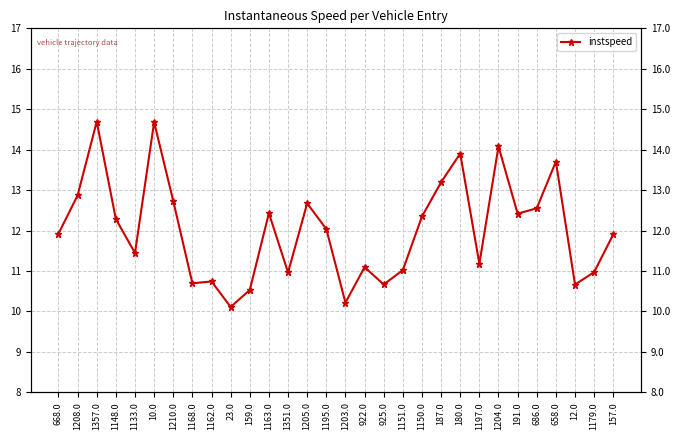

Reading left to right, what are all the values shown in this chart?

11.9	12.9	14.7	12.3	11.4	14.7	12.7	10.7	10.7	10.1	10.5	12.4	11.0	12.7	12.0	10.2	11.1	10.7	11.0	12.3	13.2	13.9	11.2	14.1	12.4	12.5	13.7	10.7	11.0	11.9